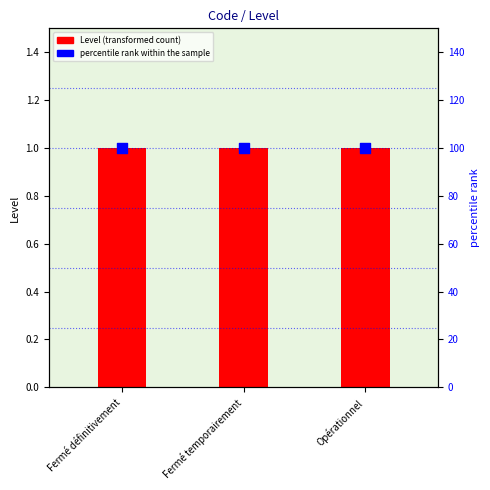

Which series has the largest total across all categories?

percentile rank within the sample